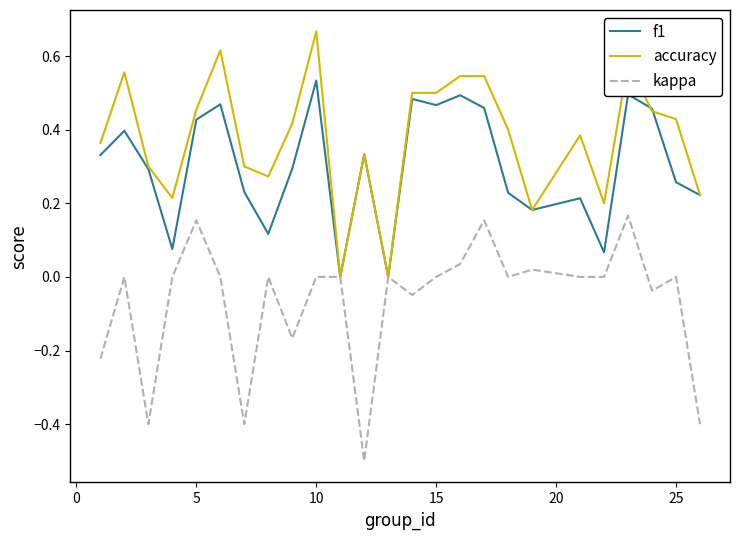

Rank the series by their maximum value, from lowest to highest.

kappa, f1, accuracy